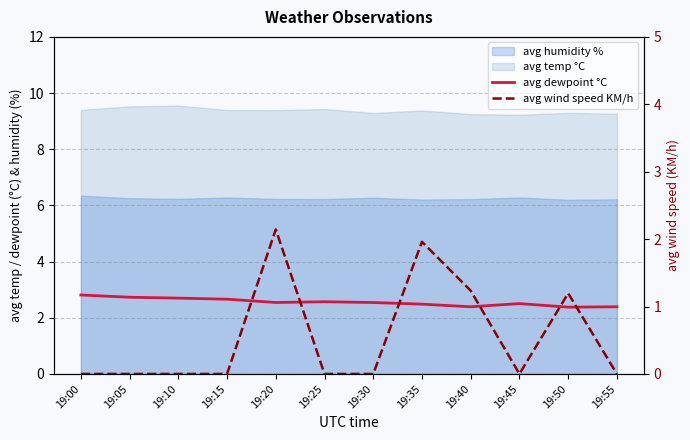

Reading left to right, transcribe all the data shown in this chart.

avg dewpoint °C: 2.8	2.7	2.7	2.7	2.5	2.6	2.5	2.5	2.4	2.5	2.4	2.4
avg wind speed KM/h: 0.0	0.0	0.0	0.0	2.1	0.0	0.0	2.0	1.2	0.0	1.2	0.0